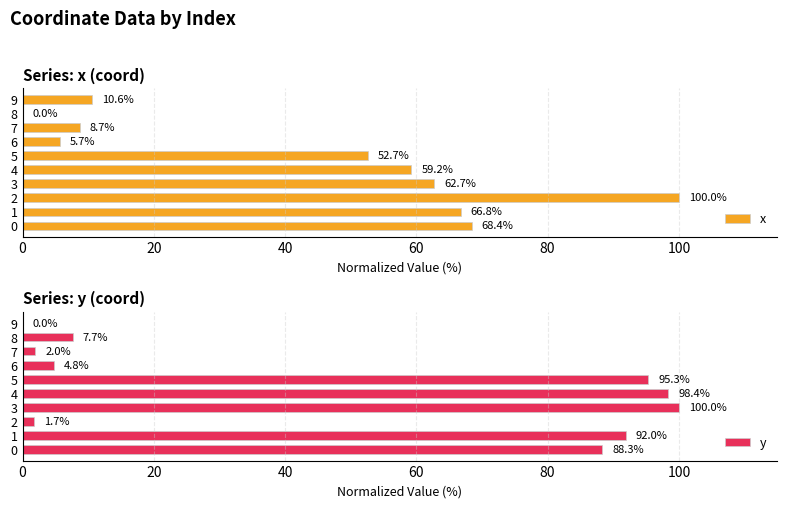

What position from the right is 7?

3